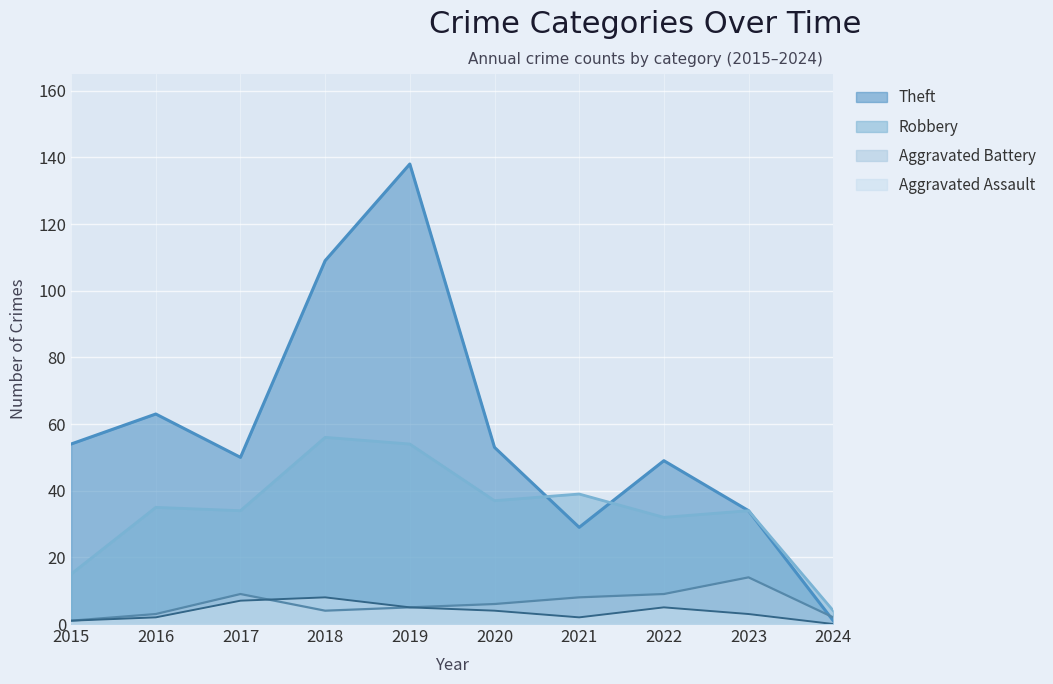

At which label does Aggravated Assault first exceed 4?

2017